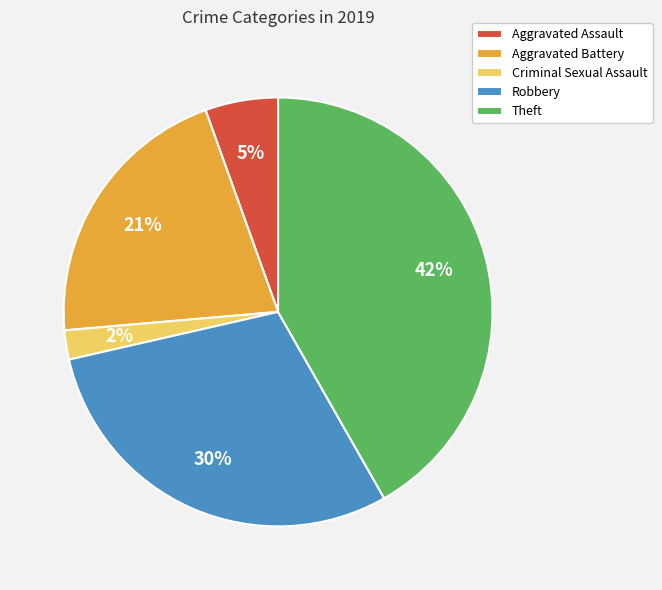

Combined, do Robbery and Aggravated Assault account for over 50%?

No